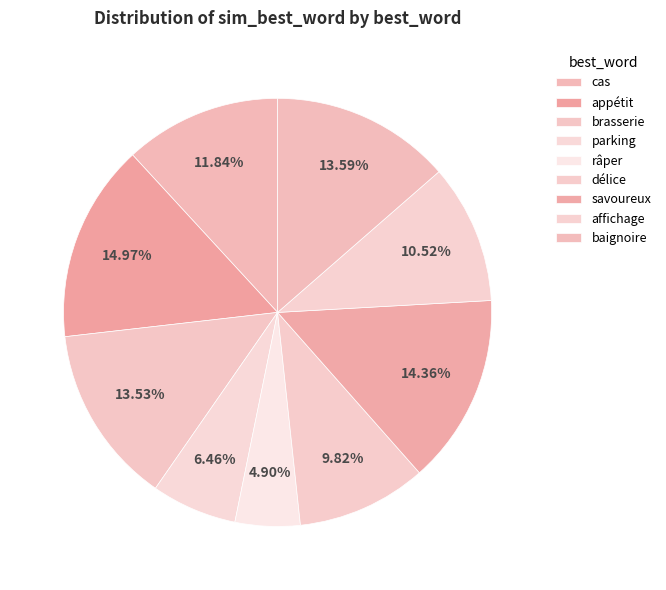

Which slice is the largest?

appétit